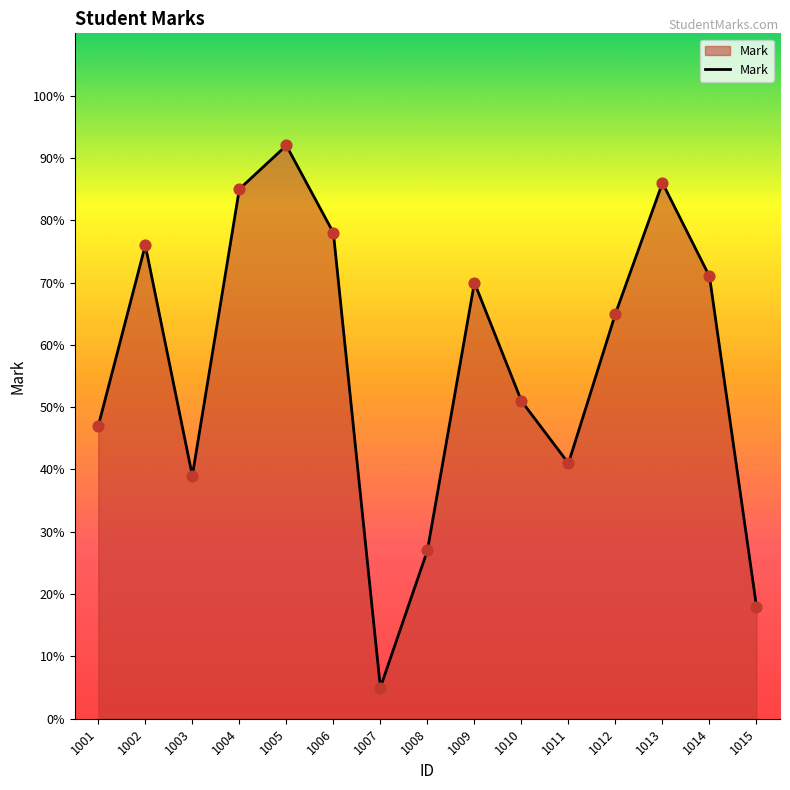

What is the change in value from 1012 to 1014?

+6